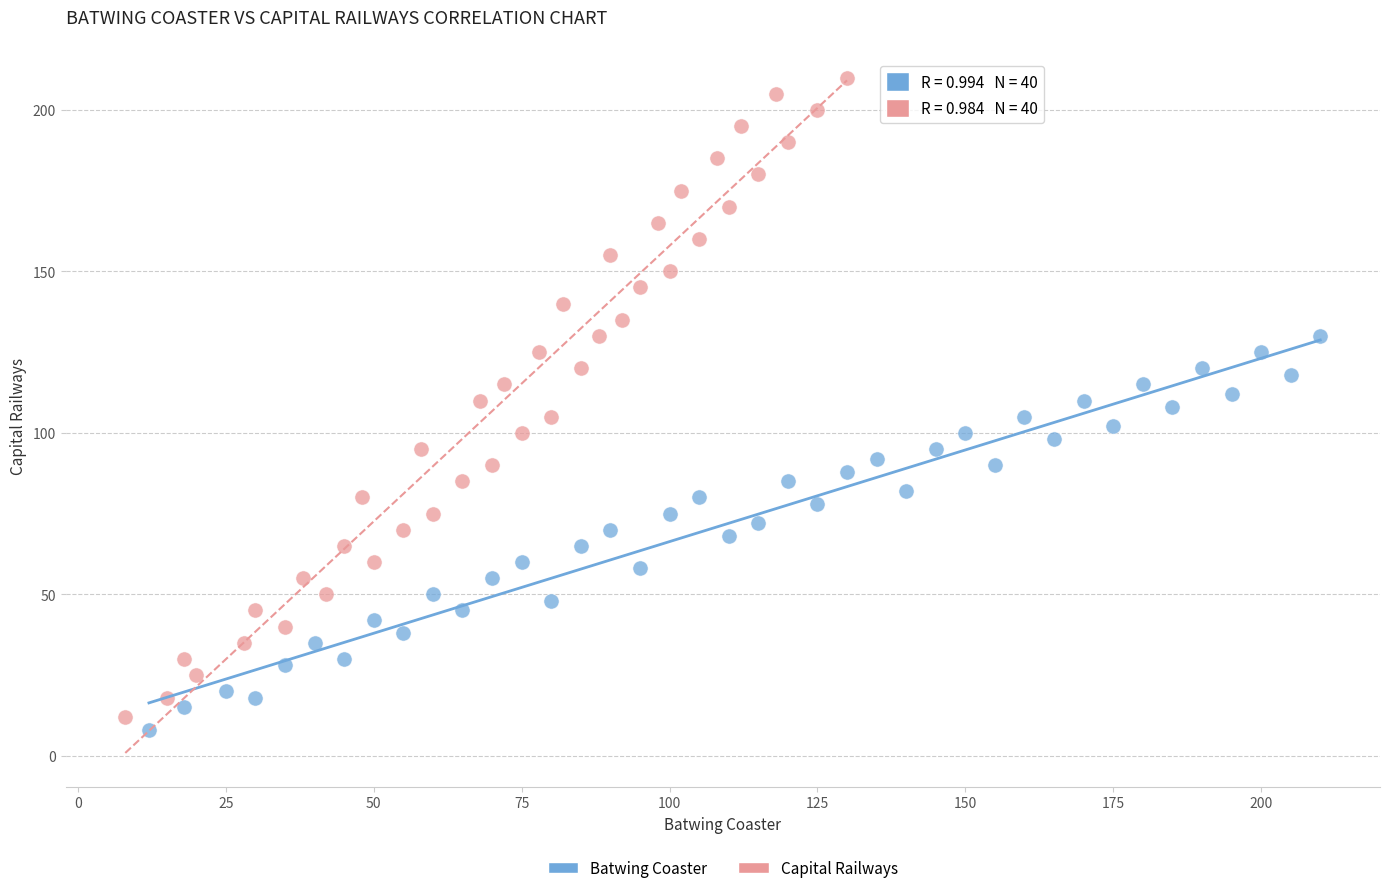

What are all the series names shown in the legend?

Batwing Coaster, Capital Railways